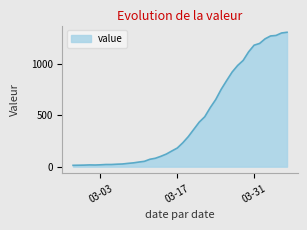

What is the maximum value shown in the chart?

1312